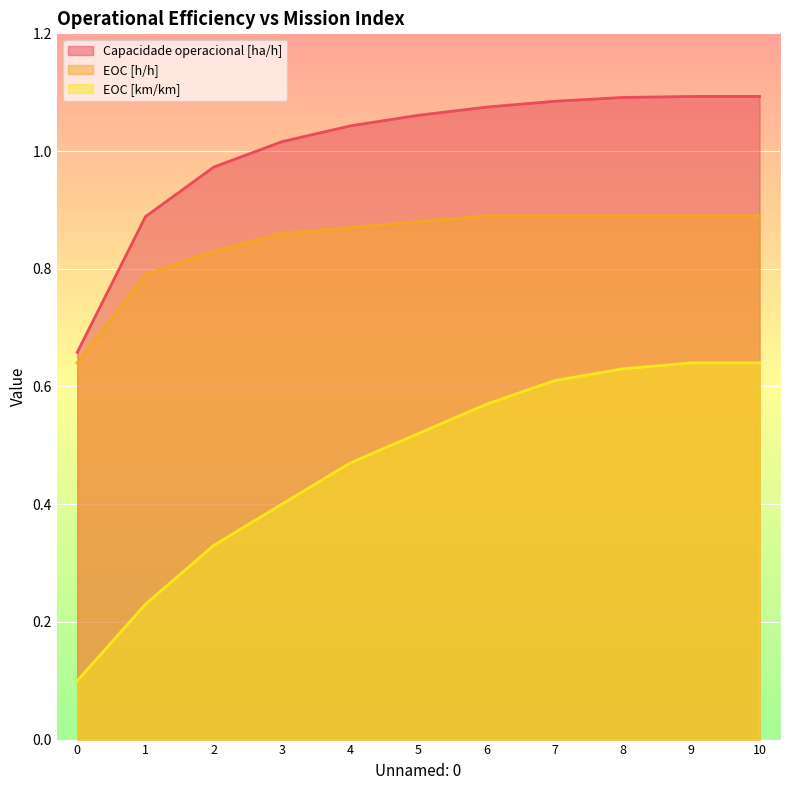

Reading left to right, list all the values displayed in this chart.

Capacidade operacional [ha/h]: 0.7	0.9	1.0	1.0	1.0	1.1	1.1	1.1	1.1	1.1	1.1
EOC [h/h]: 0.6	0.8	0.8	0.9	0.9	0.9	0.9	0.9	0.9	0.9	0.9
EOC [km/km]: 0.1	0.2	0.3	0.4	0.5	0.5	0.6	0.6	0.6	0.6	0.6